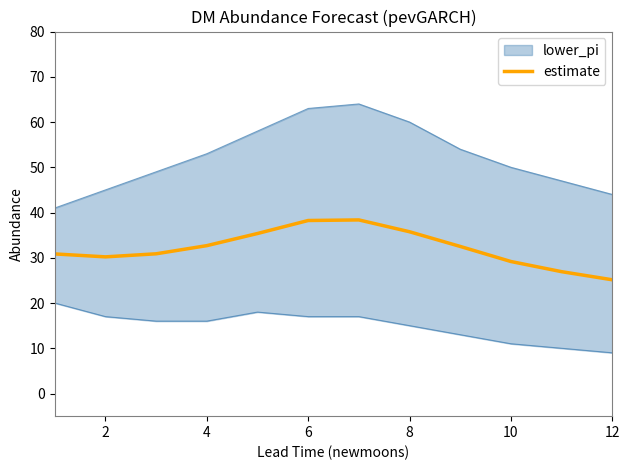

Reading left to right, list all the values displayed in this chart.

30.9	30.2	30.9	32.7	35.4	38.2	38.4	35.8	32.5	29.2	26.9	25.1